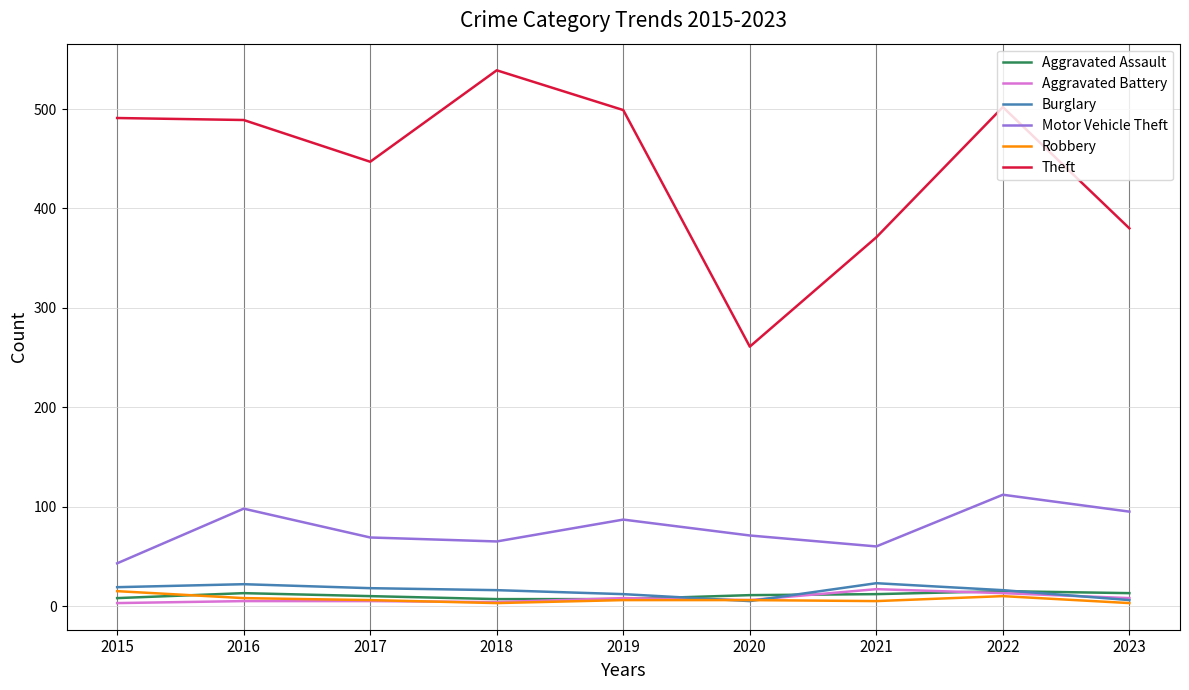

How many intersections are there between Aggravated Battery and Burglary?

3